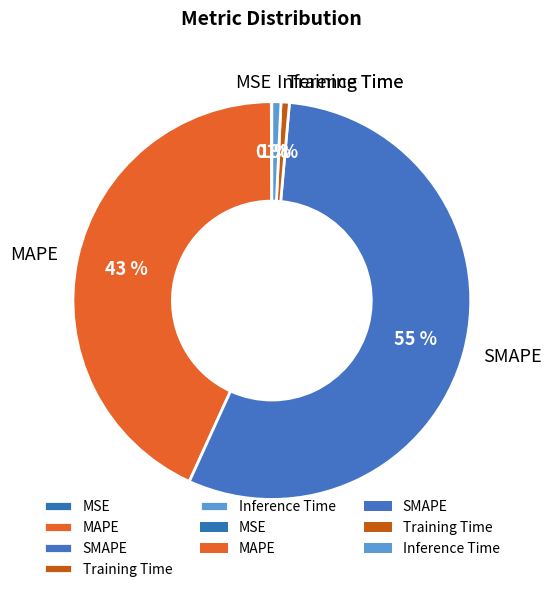

Is it true that Inference Time is 1% of the pie?

True